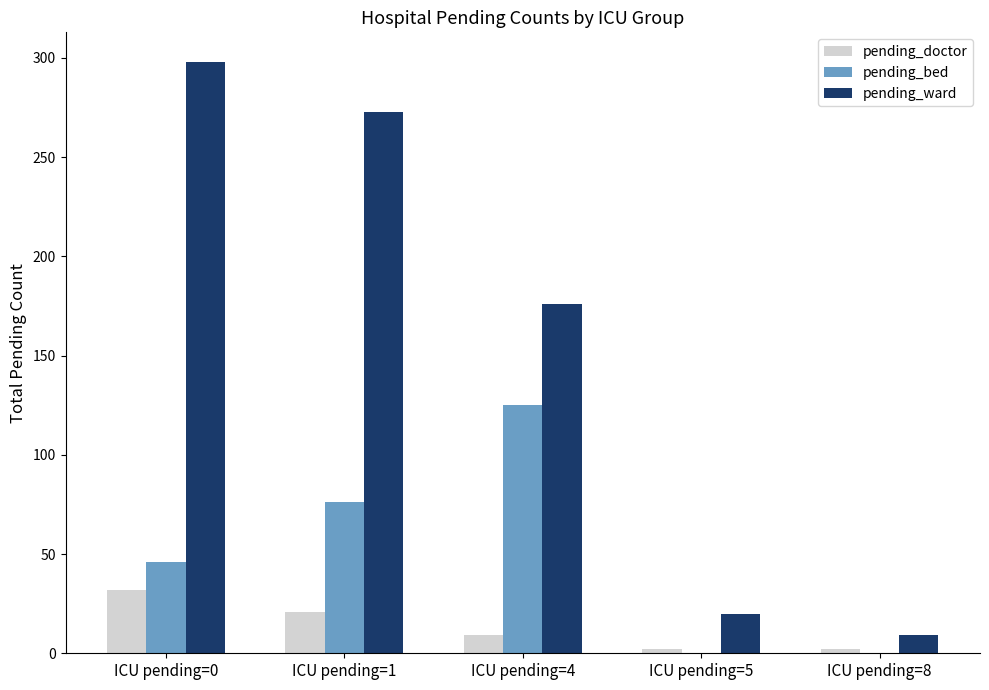

What is the sum of all pending_doctor values?

66